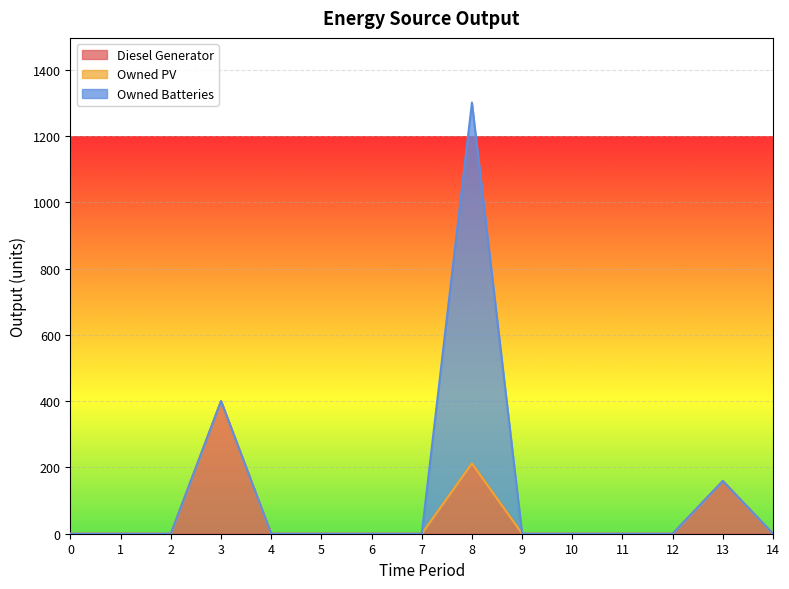

Is the value of Owned Batteries at 9 greater than the value of Owned PV at 4?

No